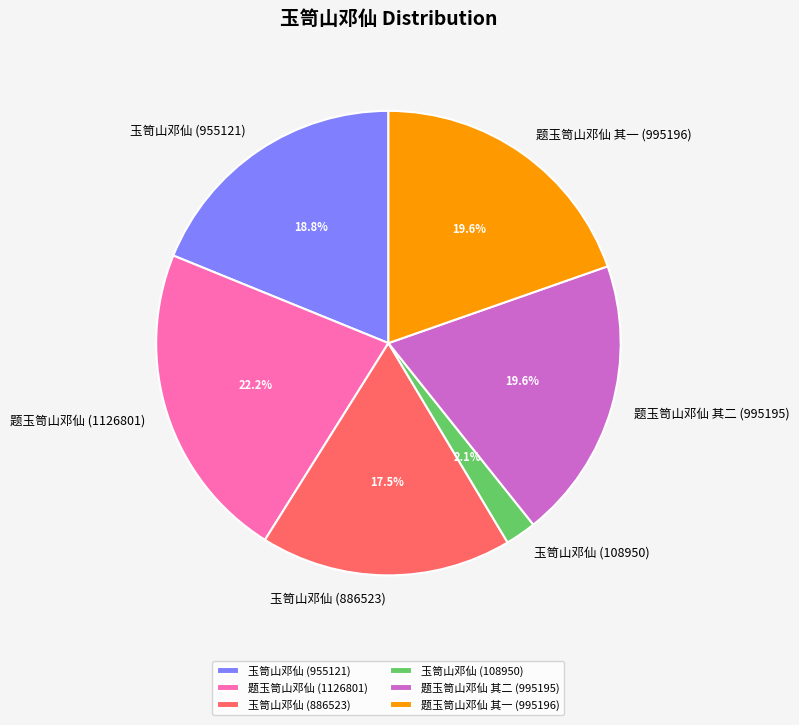

Between 玉笥山邓仙 (886523) and 玉笥山邓仙 (108950), which is larger?

玉笥山邓仙 (886523)